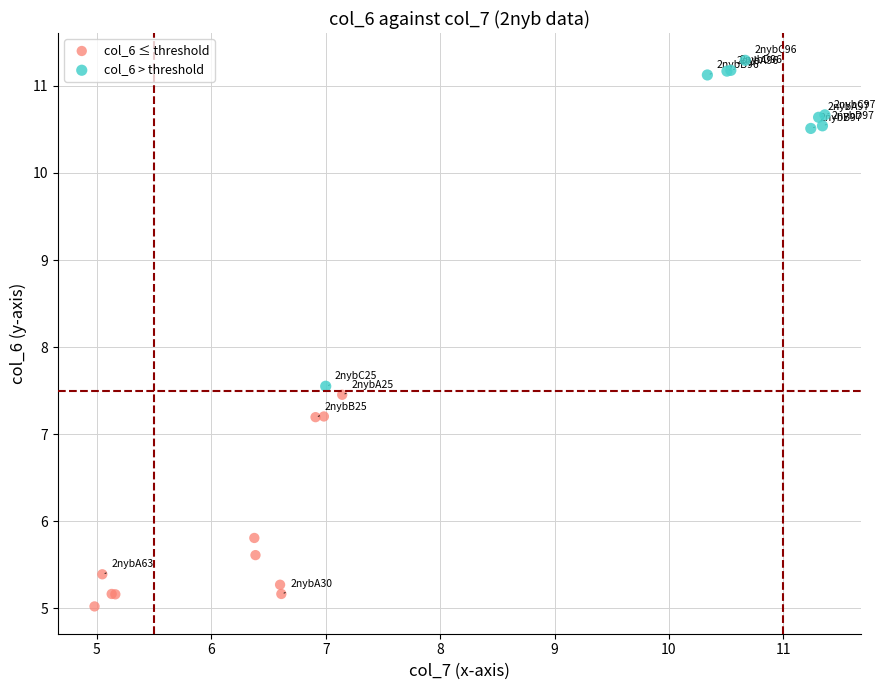

What are all the series names shown in the legend?

col_6 ≤ threshold, col_6 > threshold